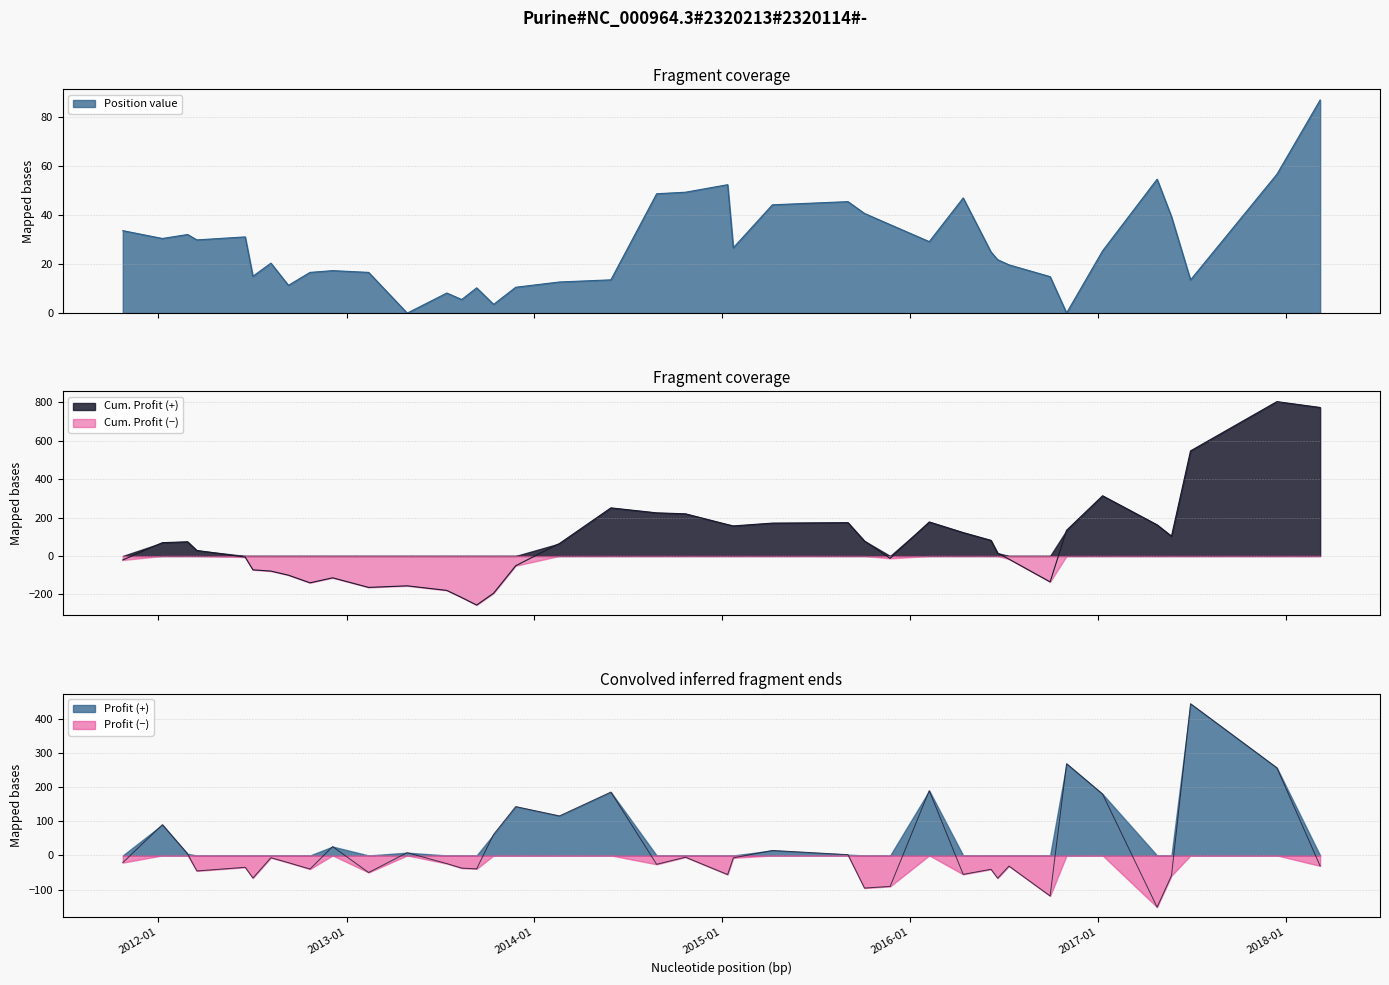

At 2016-07-12, list the series in order from smallest to largest.

Profit, Cum. Profit, Position value